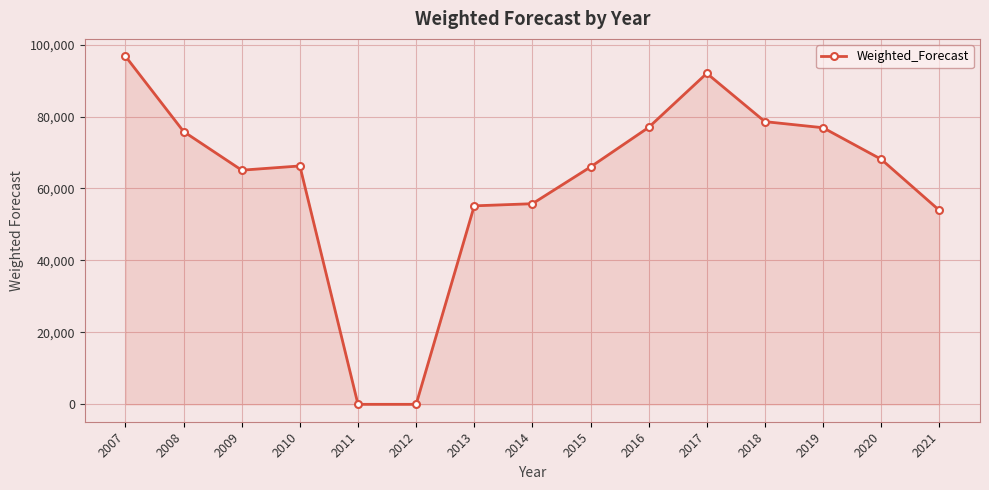

Approximately how many times larger is the value at 2016 compared to 2021?

1.4